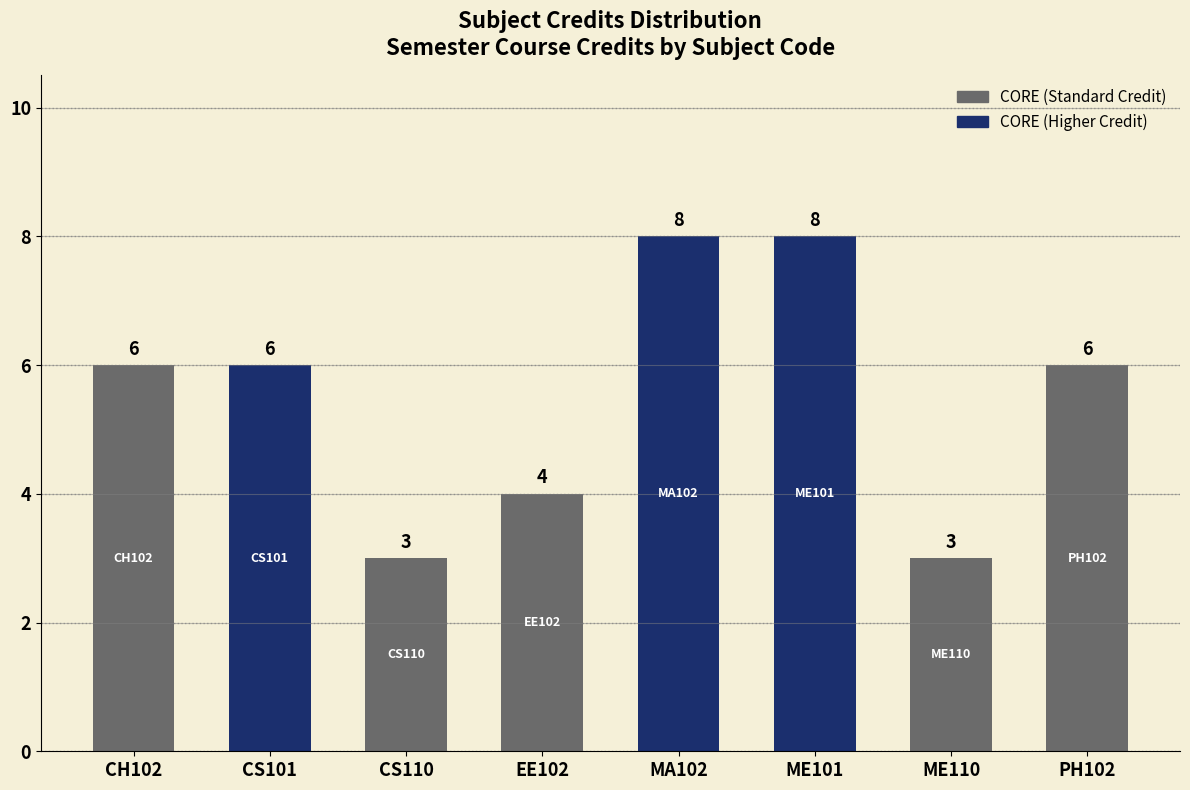

Rank the categories by value from highest to lowest.

MA102, ME101, CH102, CS101, PH102, EE102, CS110, ME110